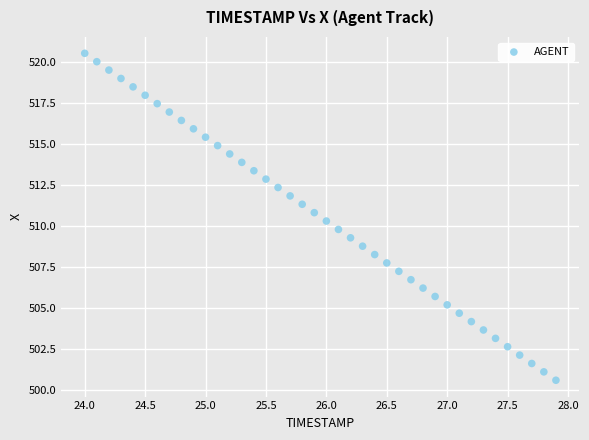

What is the range of Y values (max minus min)?

19.9